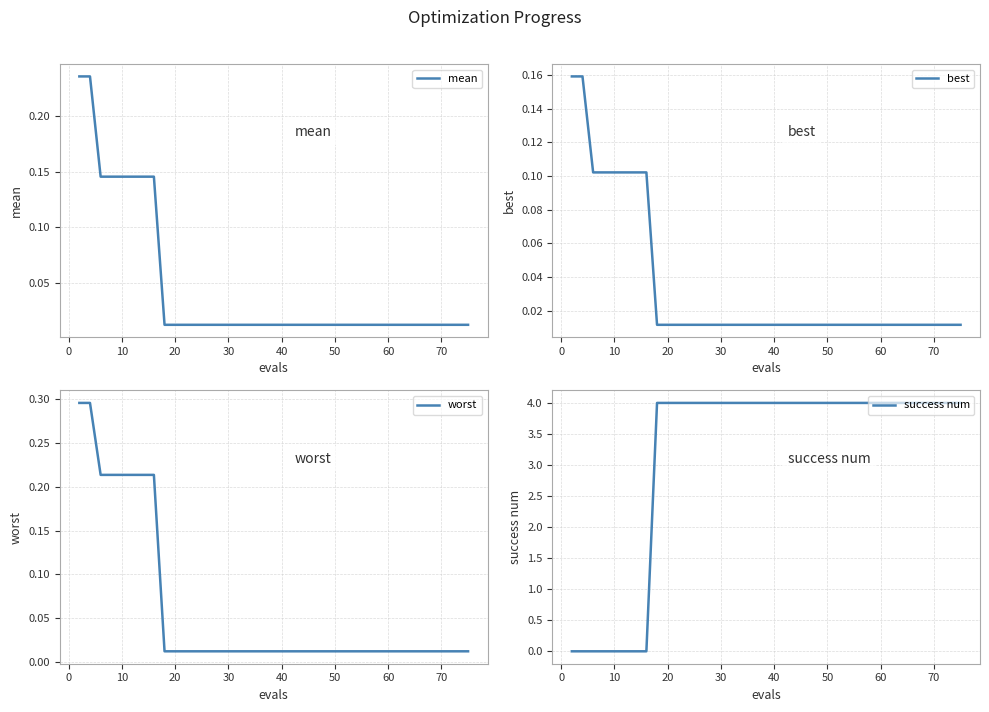

List the series in order of their peak value, highest first.

success num, worst, mean, best